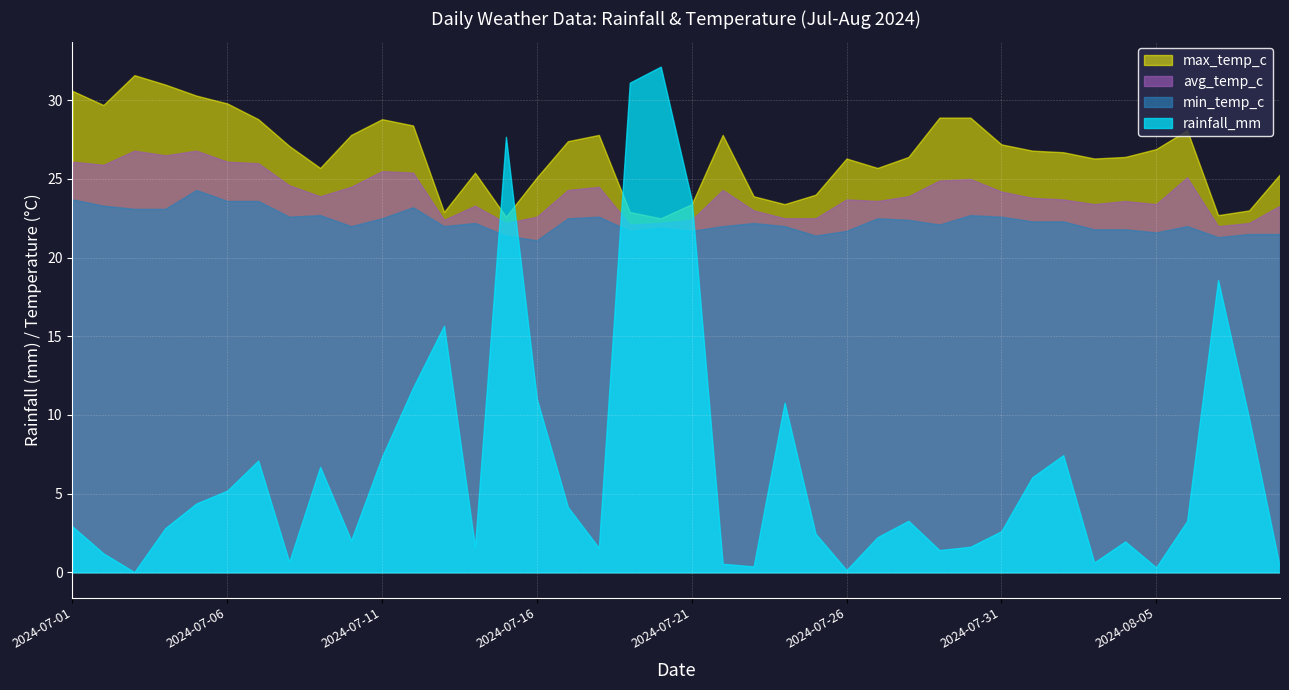

Which series has the largest total across all categories?

max_temp_c